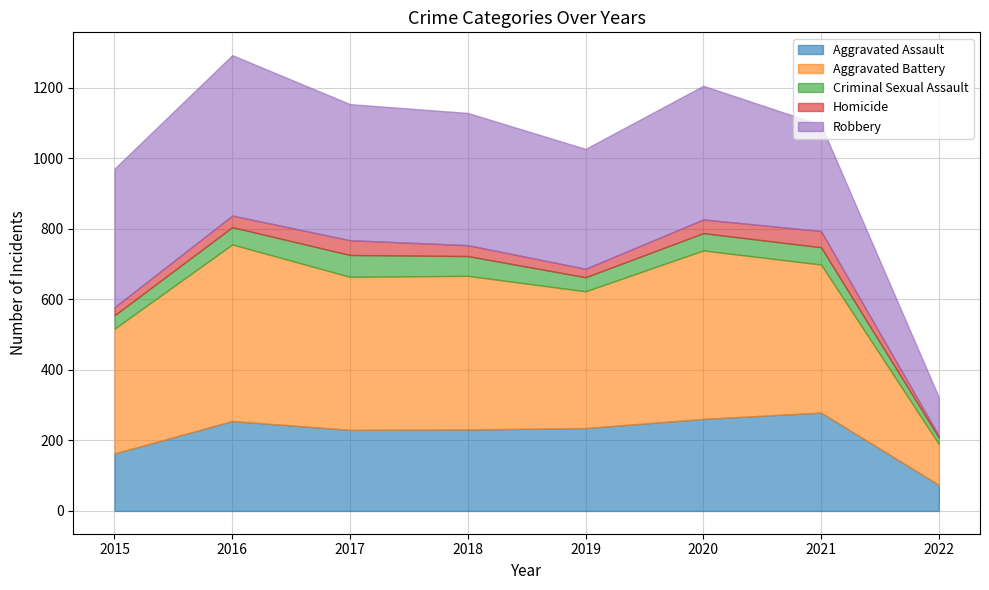

In Criminal Sexual Assault, how many points are lower than both neighbors (excluding endpoints)?

1